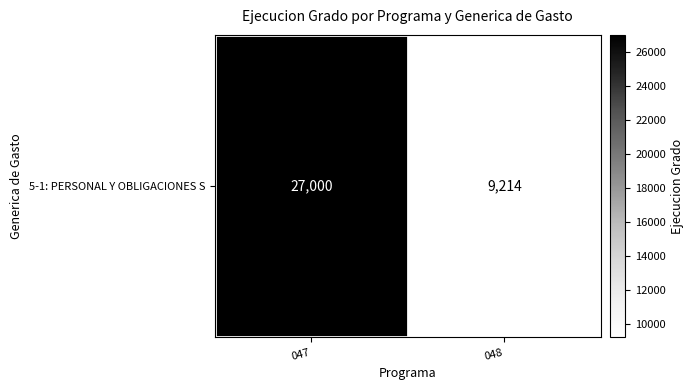

Reading right to left, extract all data points from this chart.

9214	27000